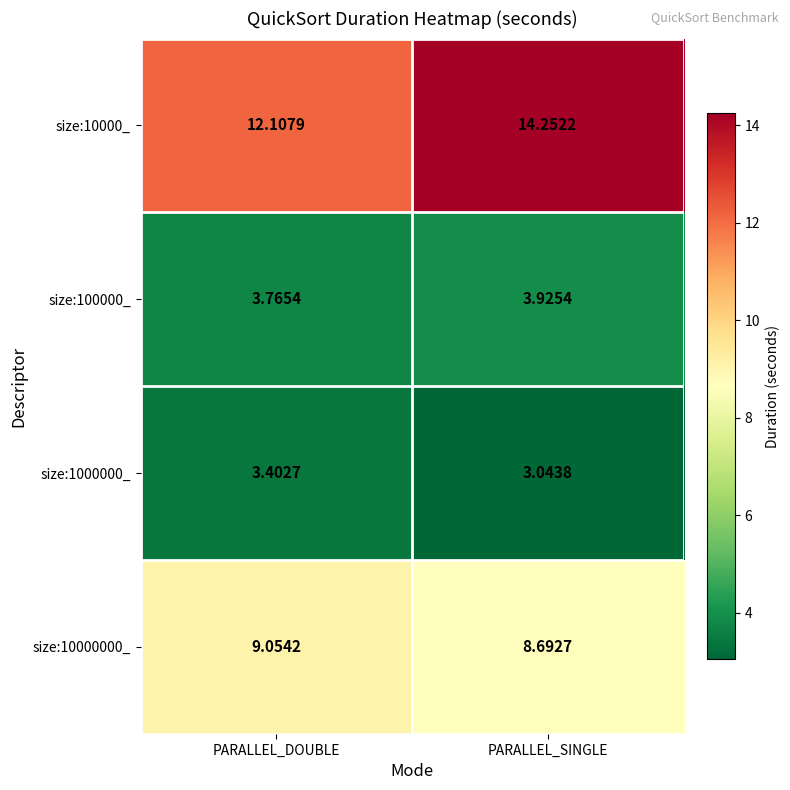

At which label does size:1000000_ reach its minimum?

PARALLEL_SINGLE